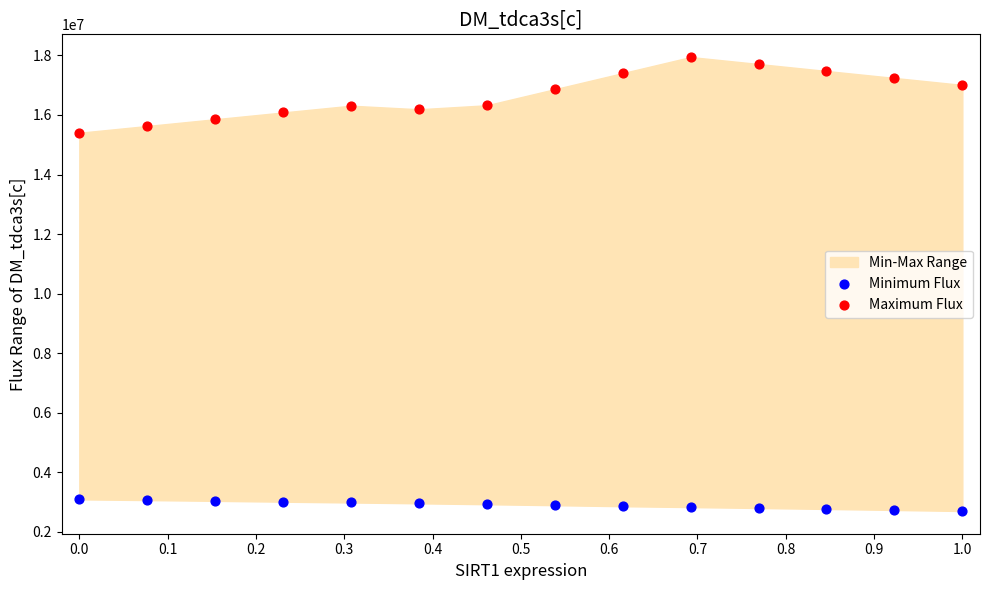

Which series has the widest spread of Y values?

Maximum Flux